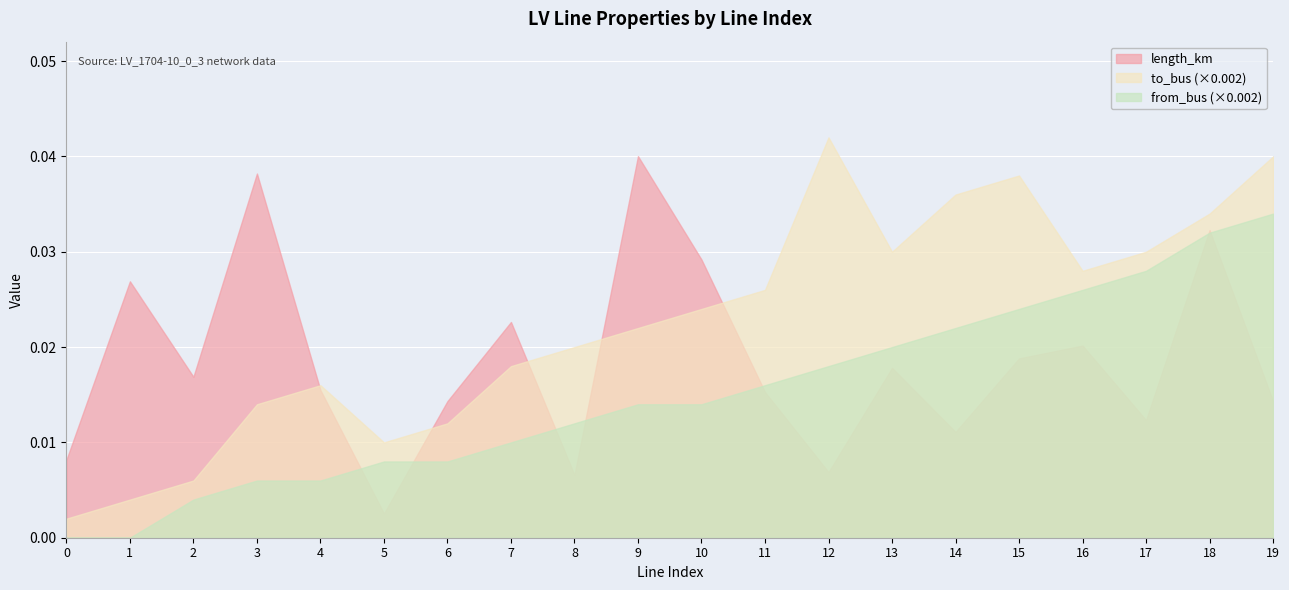

The value of to_bus at 13 is 15.0. True or false?

True